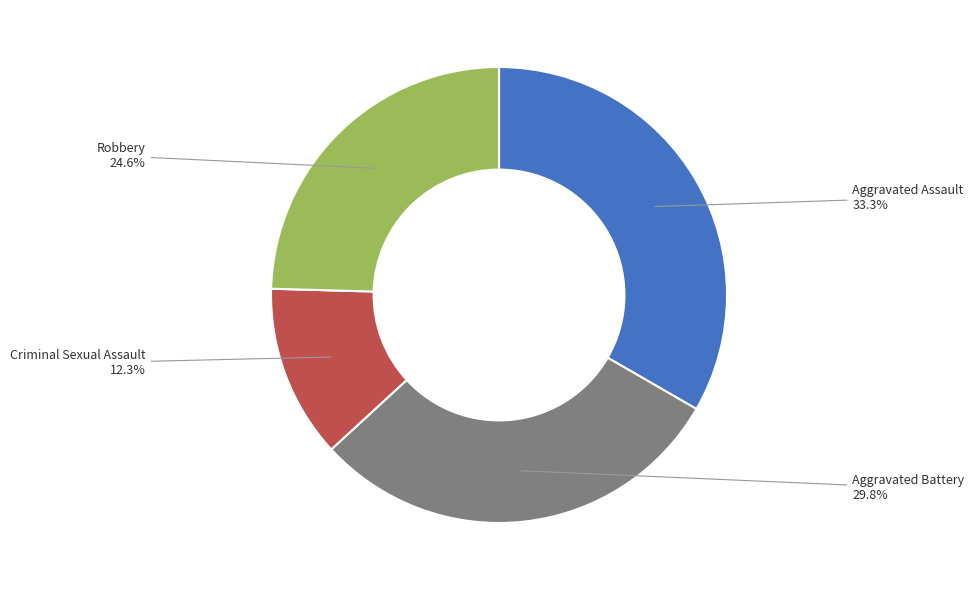

Is there any slice that represents more than half of the pie?

No